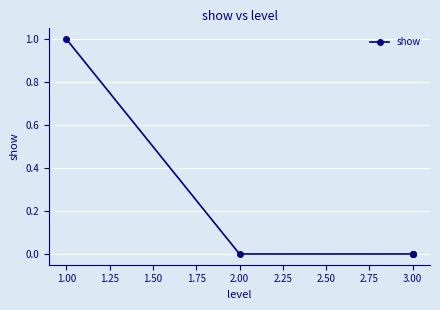

True or false: there are more than 2 points higher than both neighbors.

False